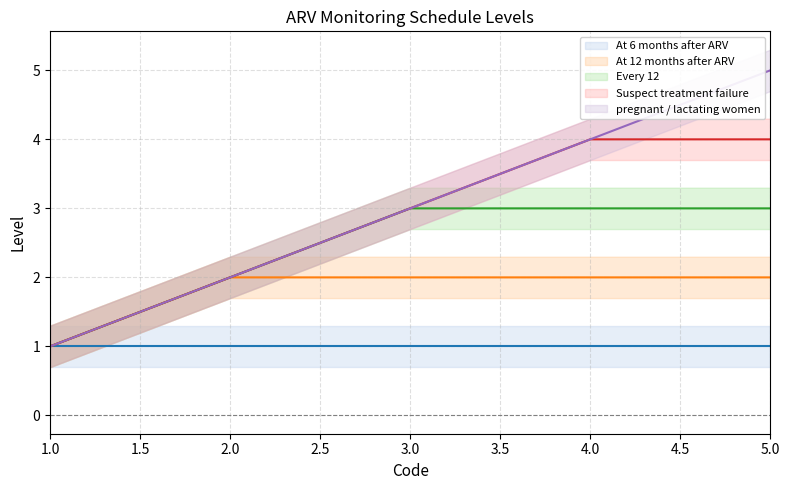

Does the chart have visible grid lines?

Yes